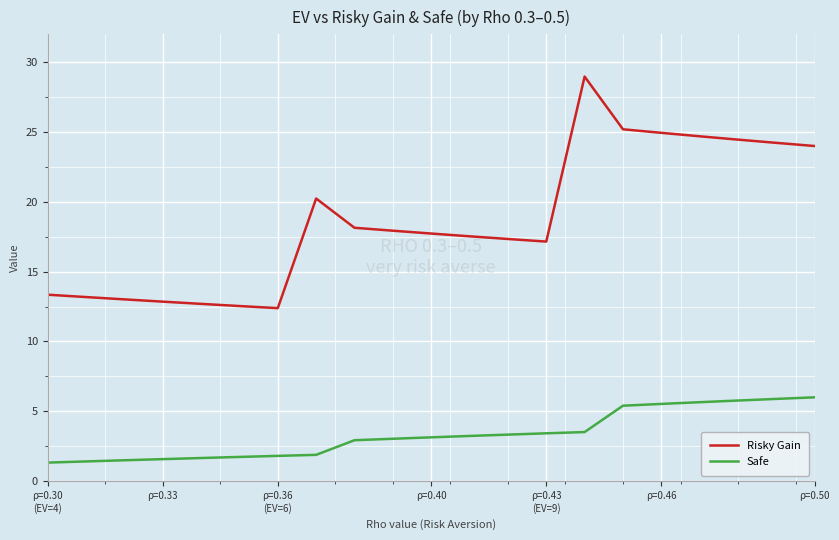

Which series has the largest range (max minus min)?

Risky Gain